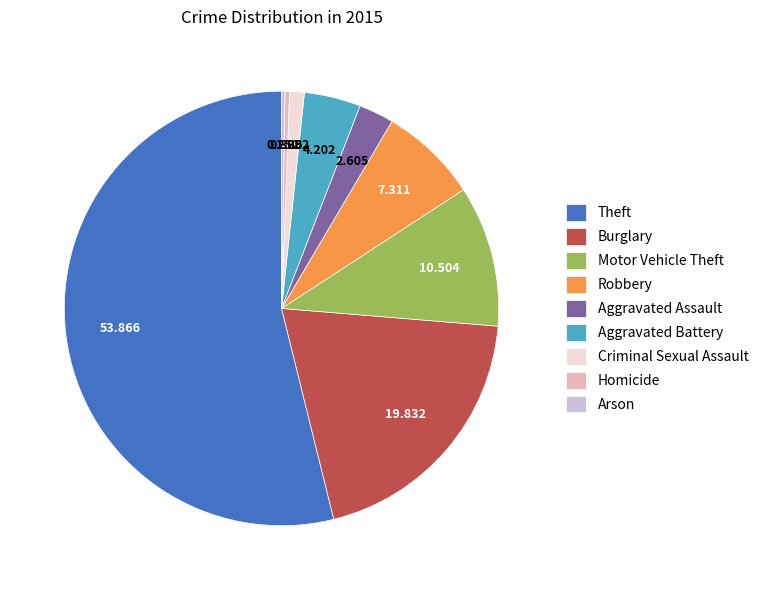

Do Aggravated Assault and Aggravated Battery together represent more than half of the pie?

No